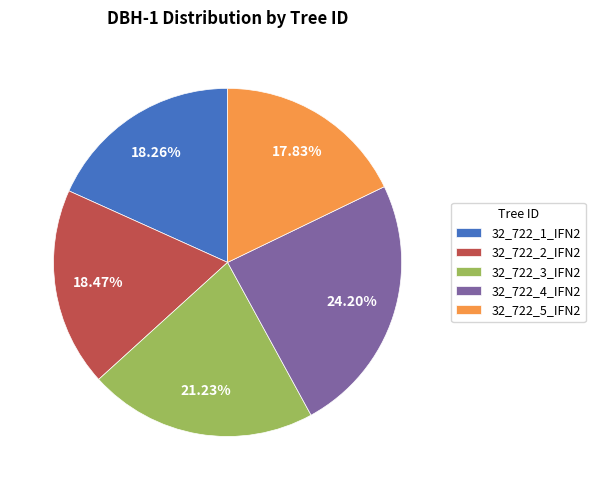

Combined, what portion of the pie is 32_722_4_IFN2 and 32_722_2_IFN2?

42.7%